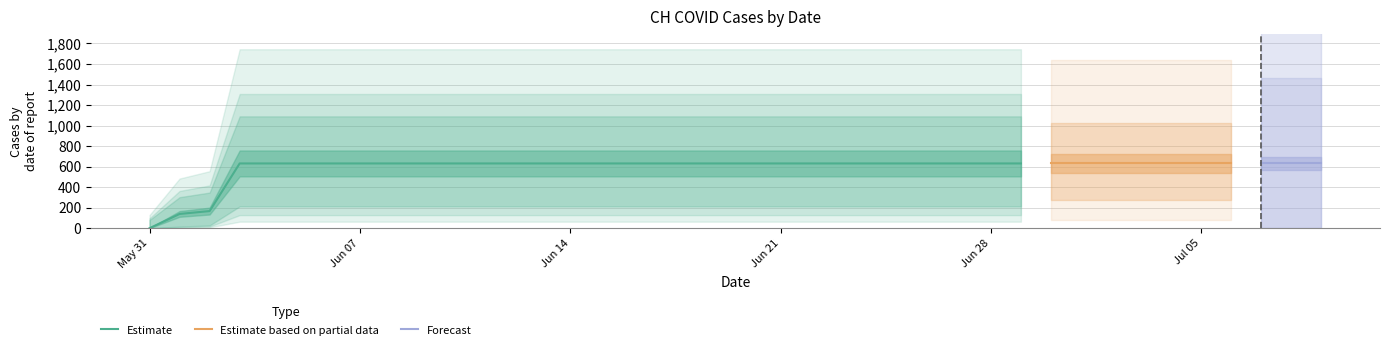

What is the difference between the maximum and minimum values?

631